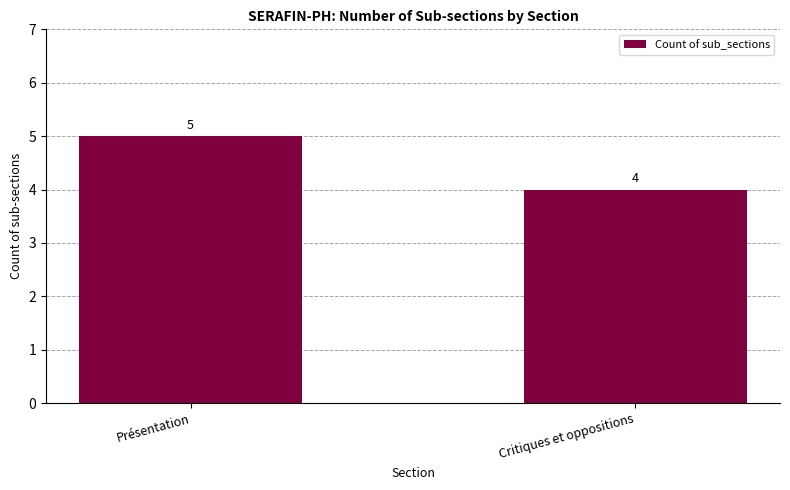

Reading left to right, what are all the values shown in this chart?

Présentation=5	Critiques et oppositions=4